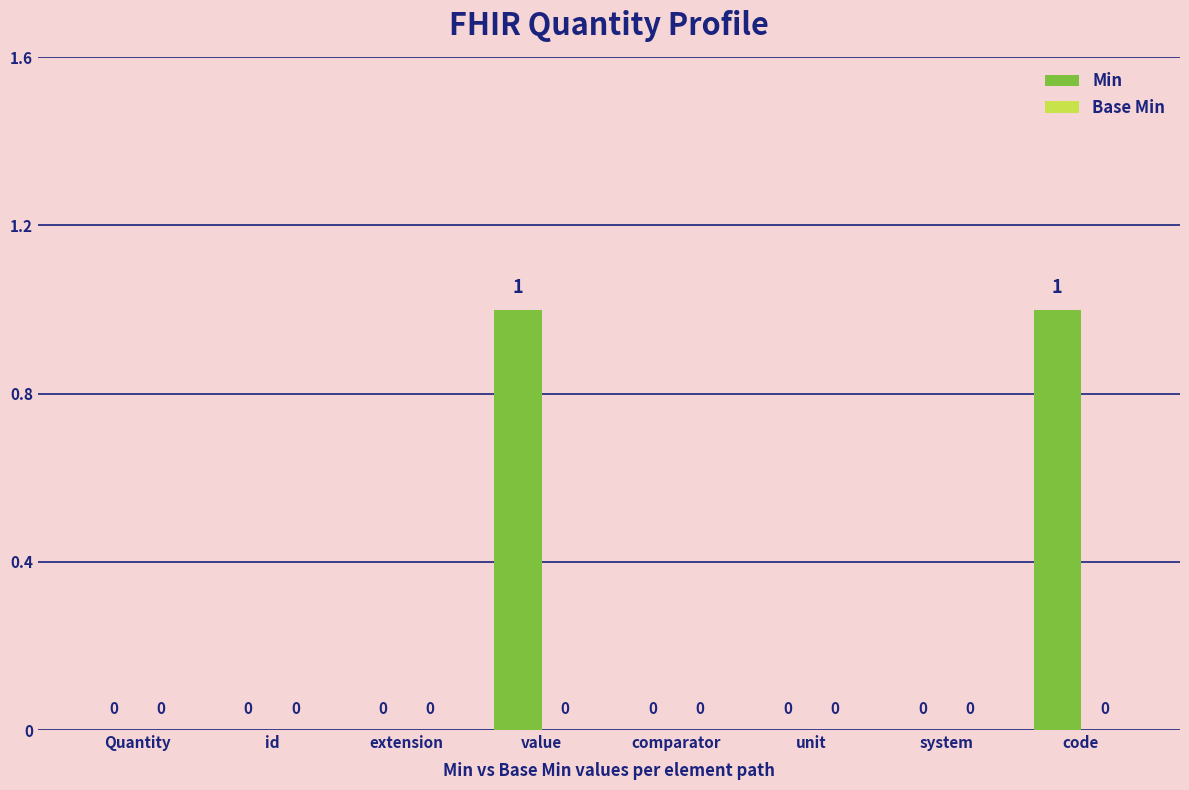

How many values are between 0 and 1?

8